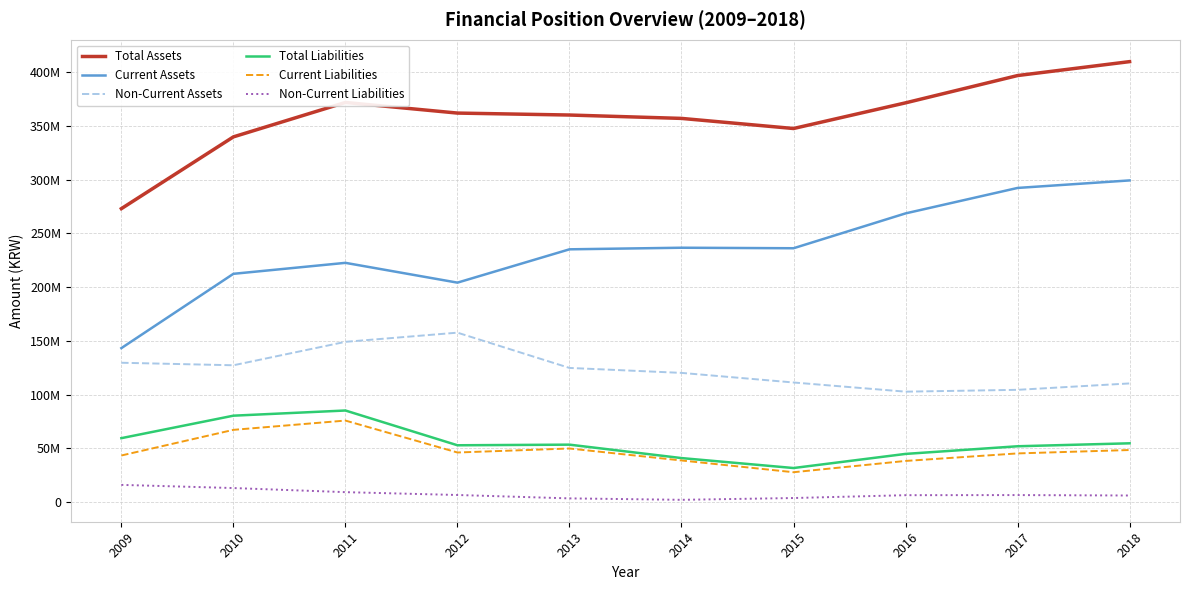

At which label does Non-Current Assets first exceed 124882650?

2009